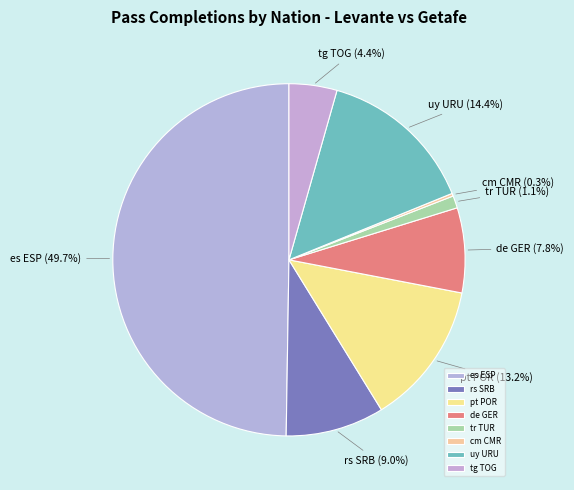

Approximately how many times larger is the value at pt POR compared to uy URU?

0.9